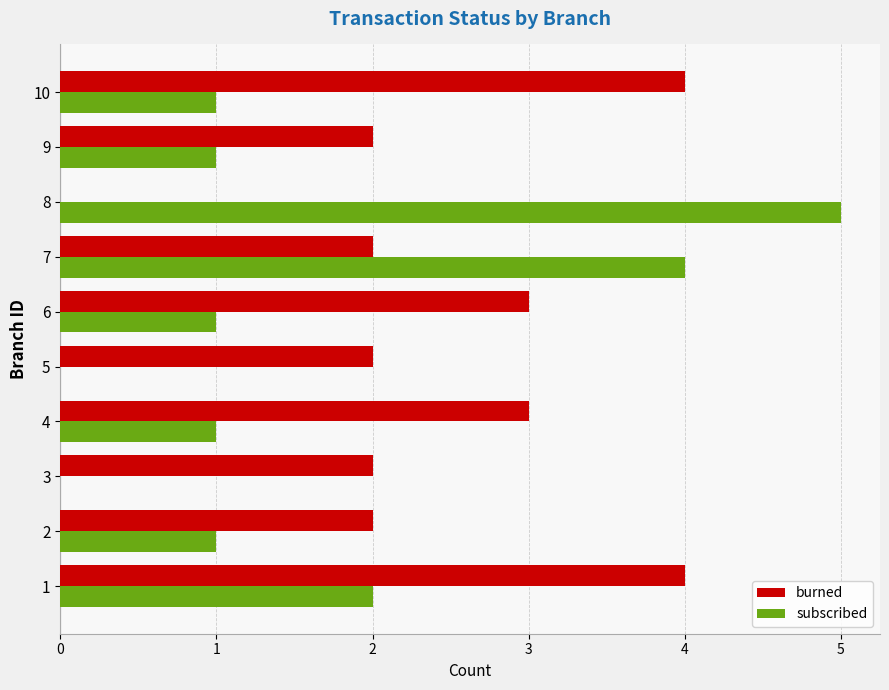

What are all the series names shown in the legend?

burned, subscribed